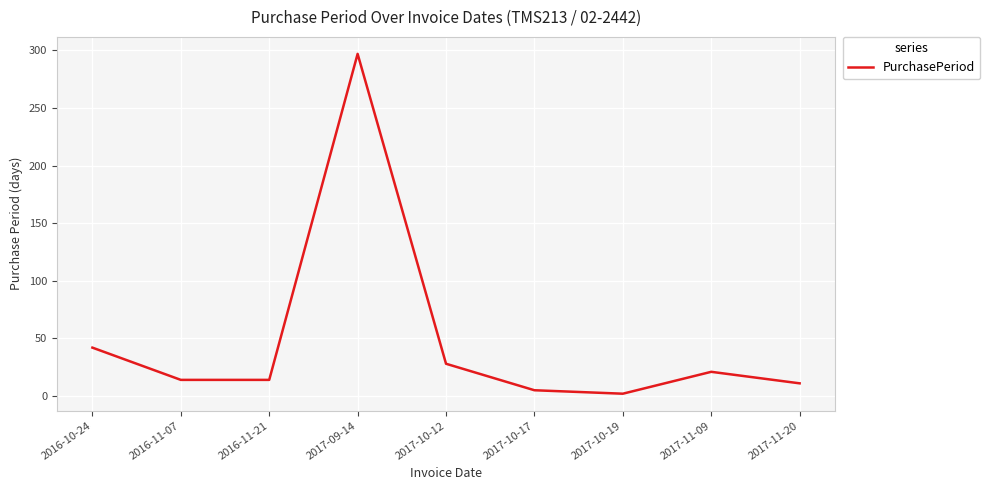

How many interior local peaks (higher than both neighbors) does the data have?

2